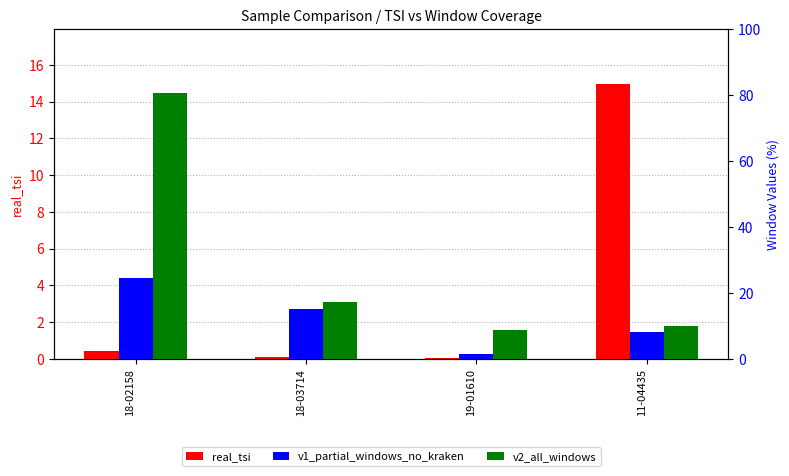

Which series has the largest total across all categories?

v2_all_windows